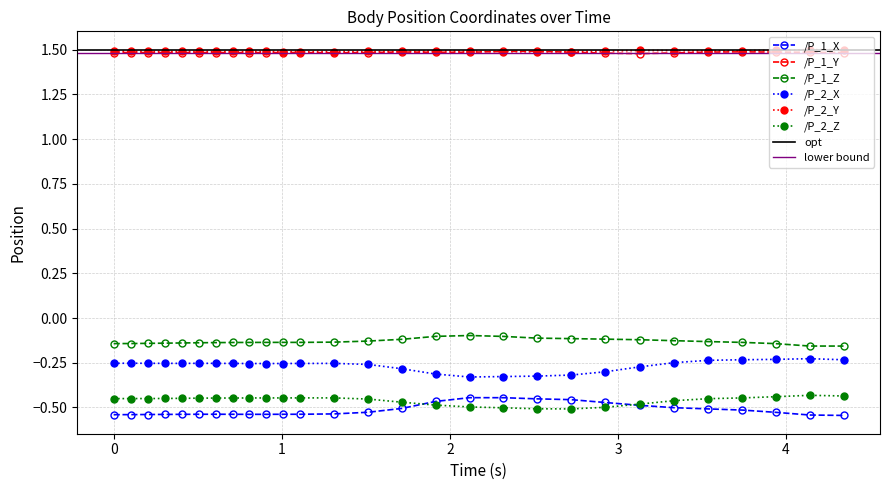

In /P_2_Z, how many points are higher than both neighbors (excluding endpoints)?

2